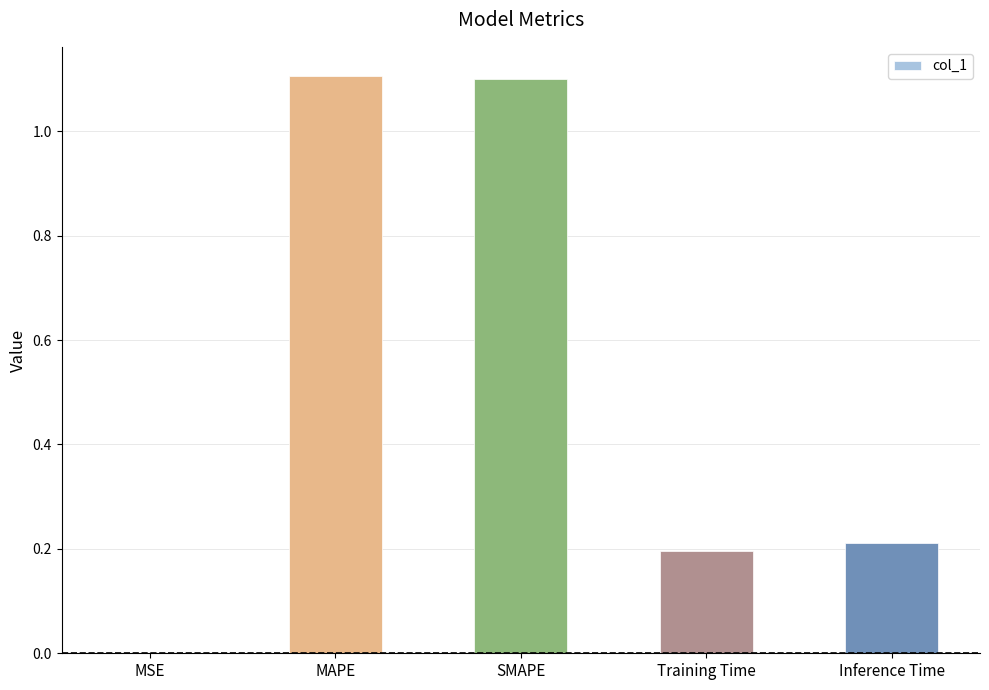

How many categories are shown in the chart?

5